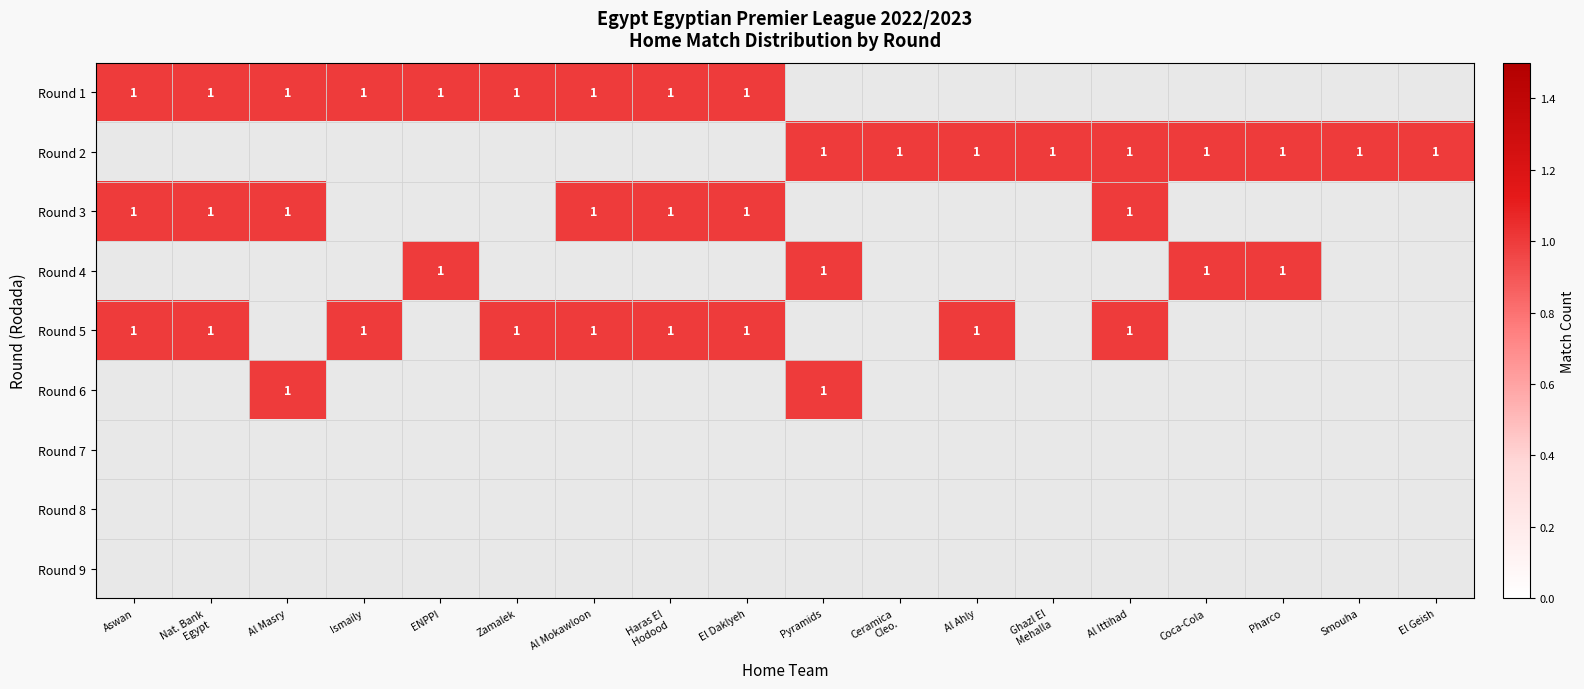

The Round 2 series shows 1 at Coca-Cola. True or false?

True